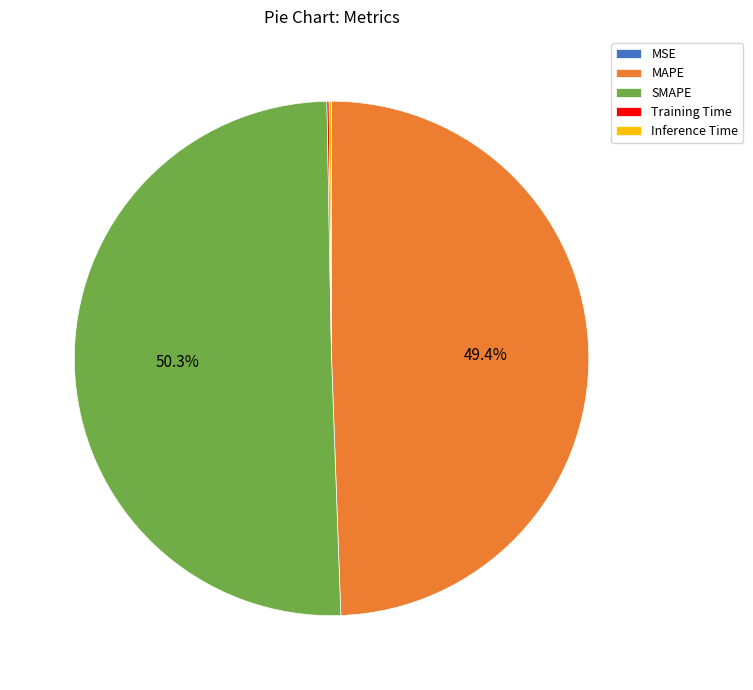

To the nearest percent, what is the average slice percentage?

20%